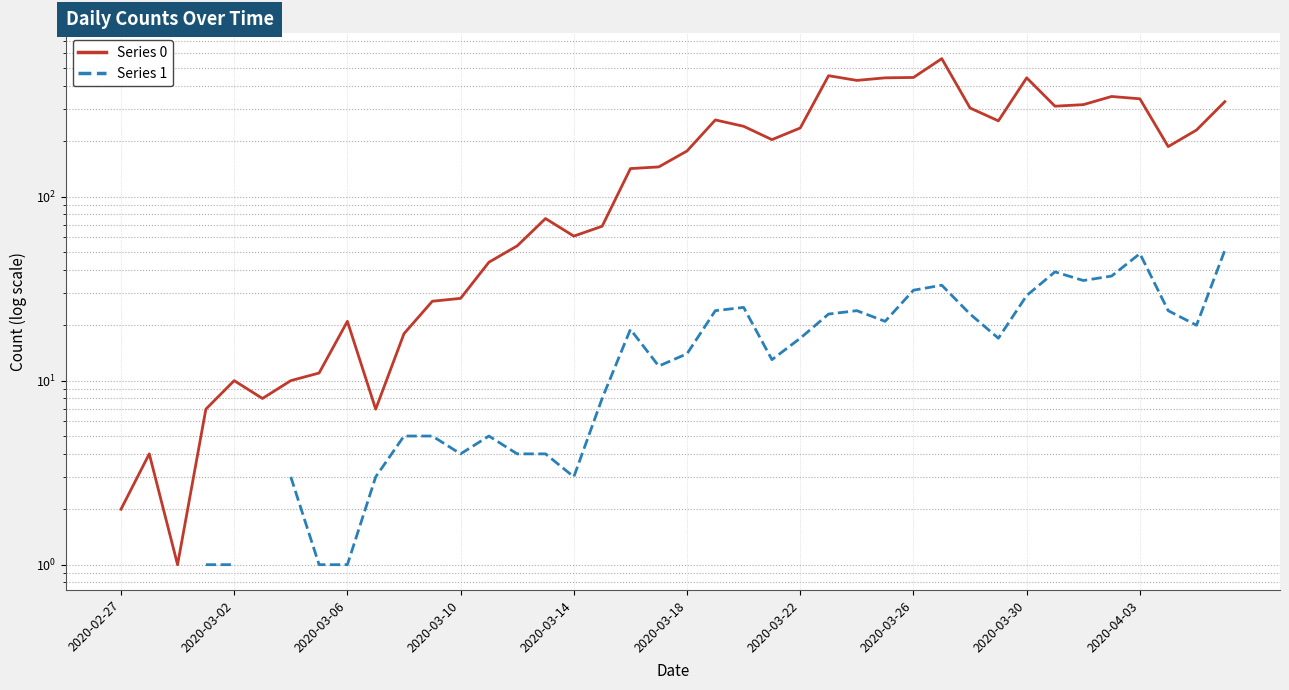

The value of Series 1 at 14 is 1.4. True or false?

False